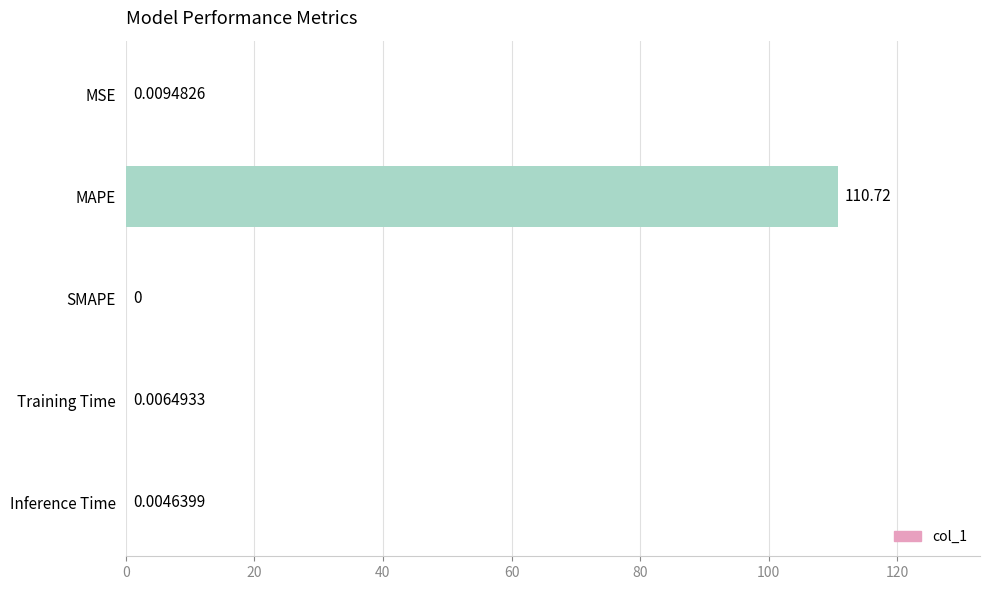

Between MSE and Inference Time, which is larger?

MSE